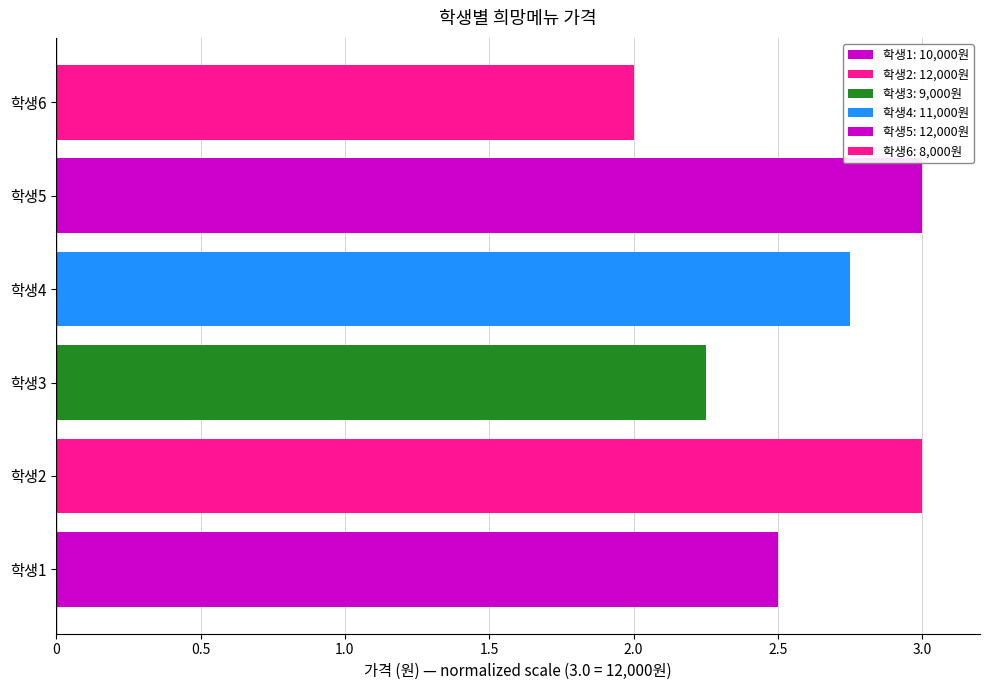

What is the sum of the values at 학생2 and 학생6?

5.0